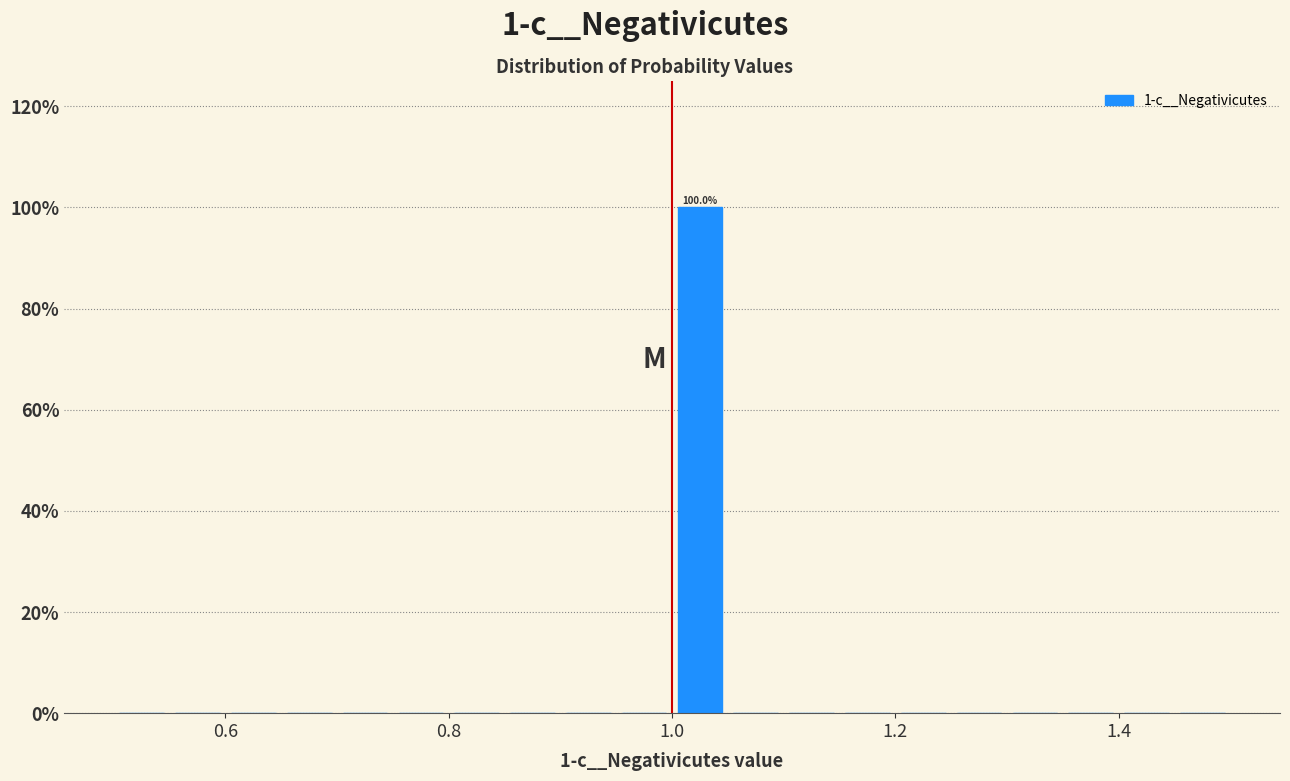

Around what value on the x-axis is the tallest bar? Give the approximate position of its centre, as read against the axis.

1.02